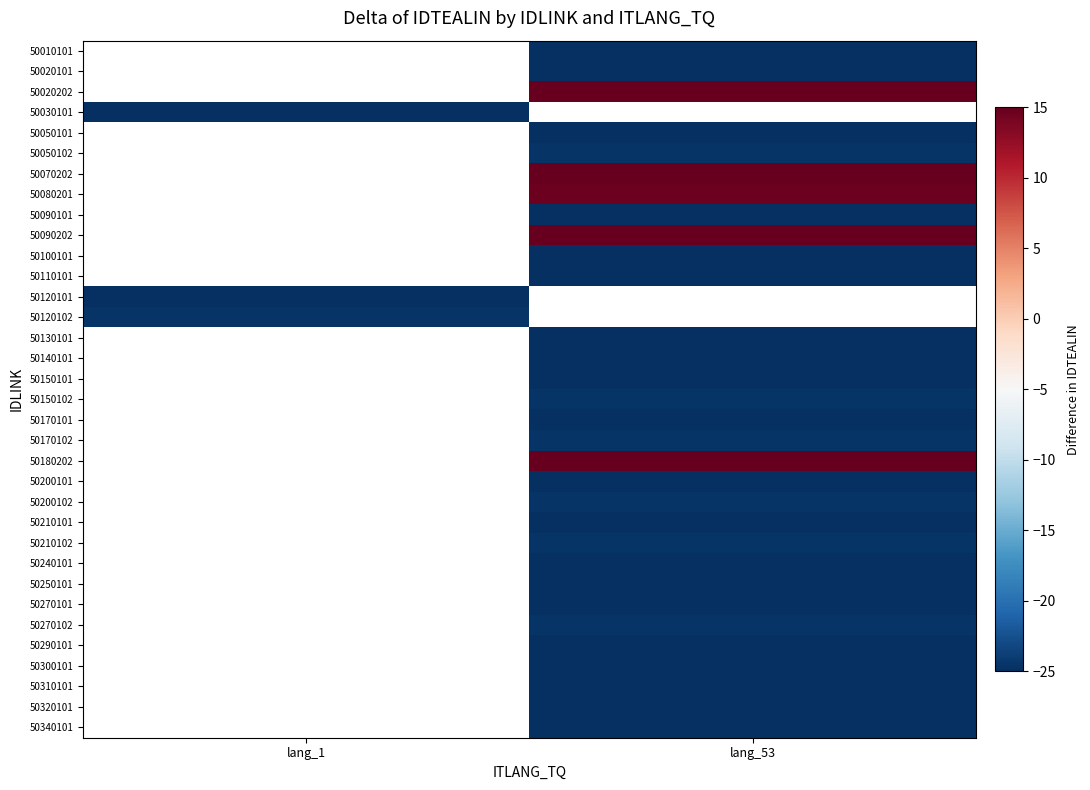

At which category does the chart reach its minimum across all series?

lang_53